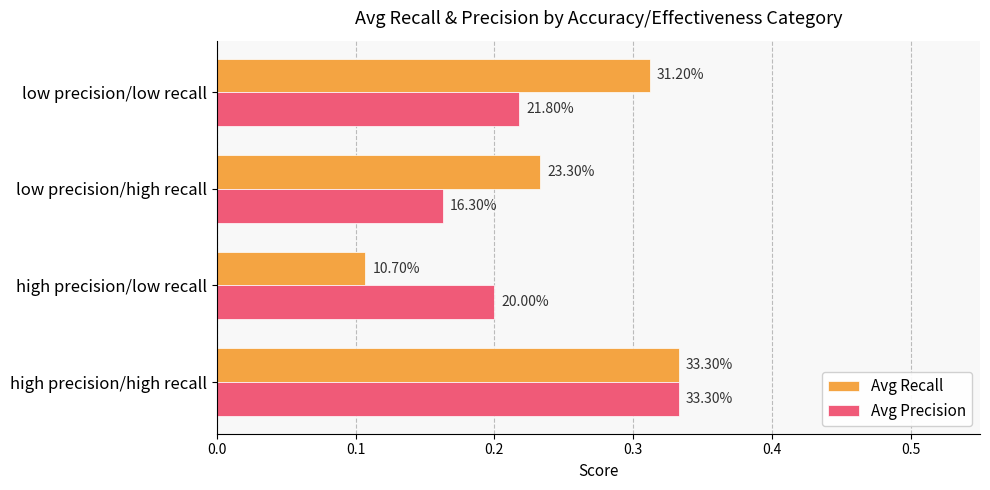

What is the difference between the maximum and second lowest values in the Avg Precision series?

0.1